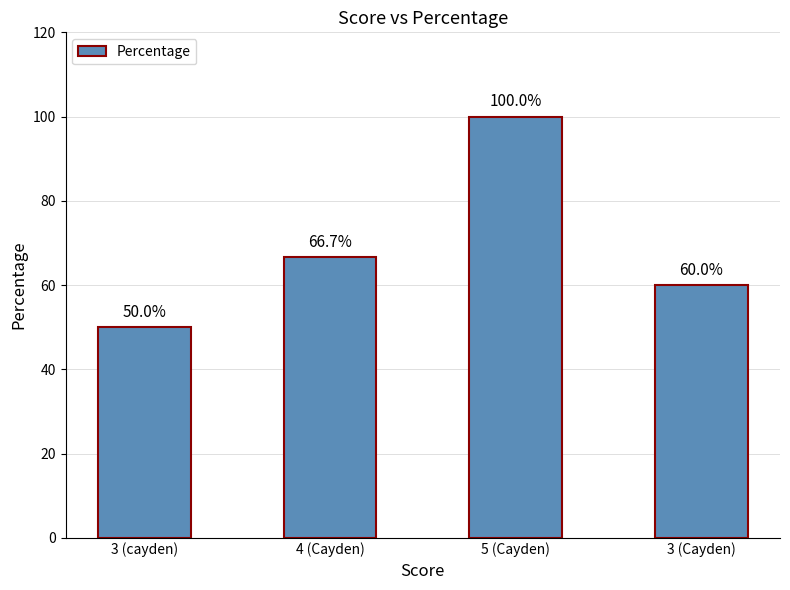

Rank the categories by value from highest to lowest.

5 (Cayden), 4 (Cayden), 3 (Cayden), 3 (cayden)